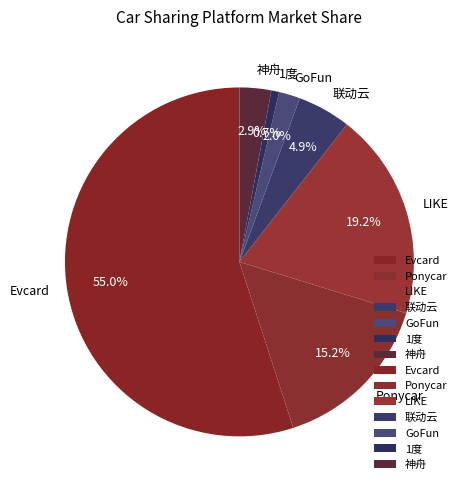

Between Evcard and GoFun, which is larger?

Evcard